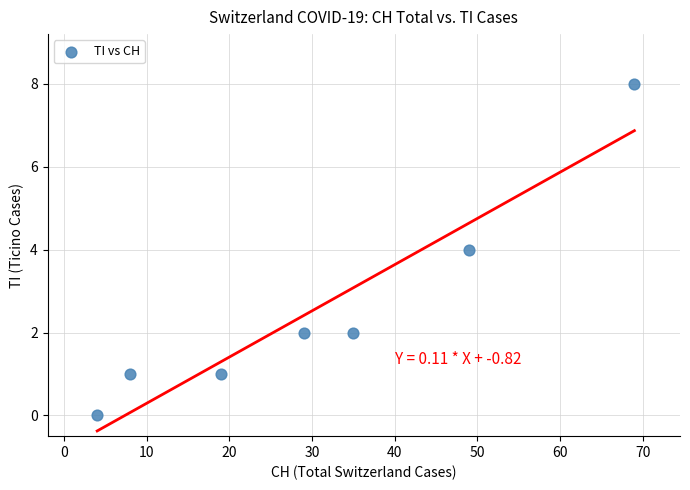

What is the range of X values (max minus min)?

65